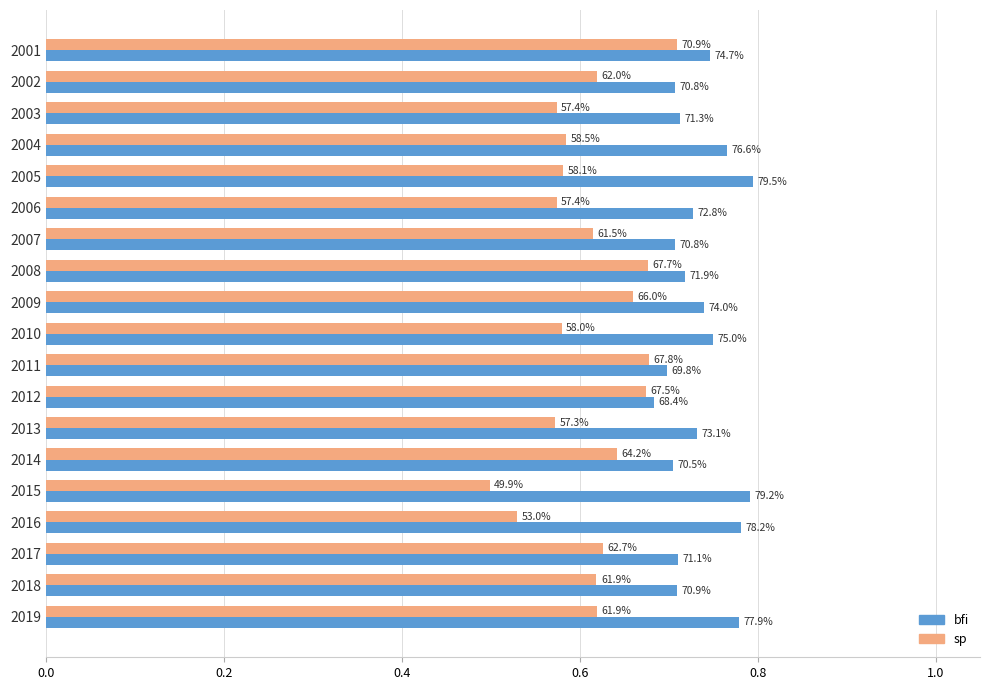

What is the sum of all bfi values?

14.0